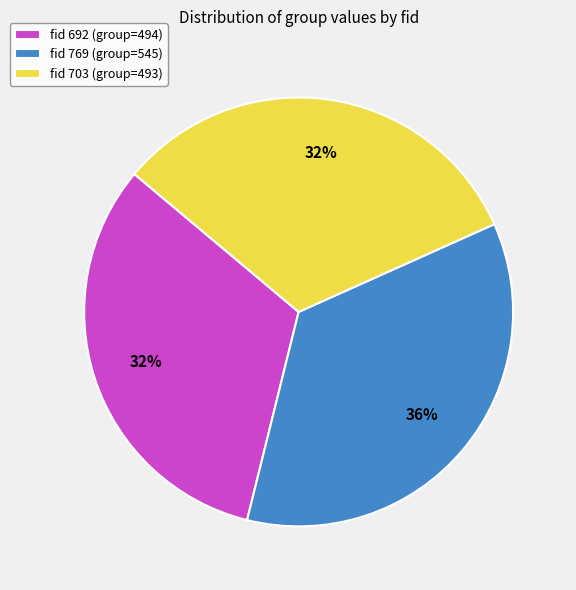

Is it true that fid 703 (group=493) is 23% of the pie?

False